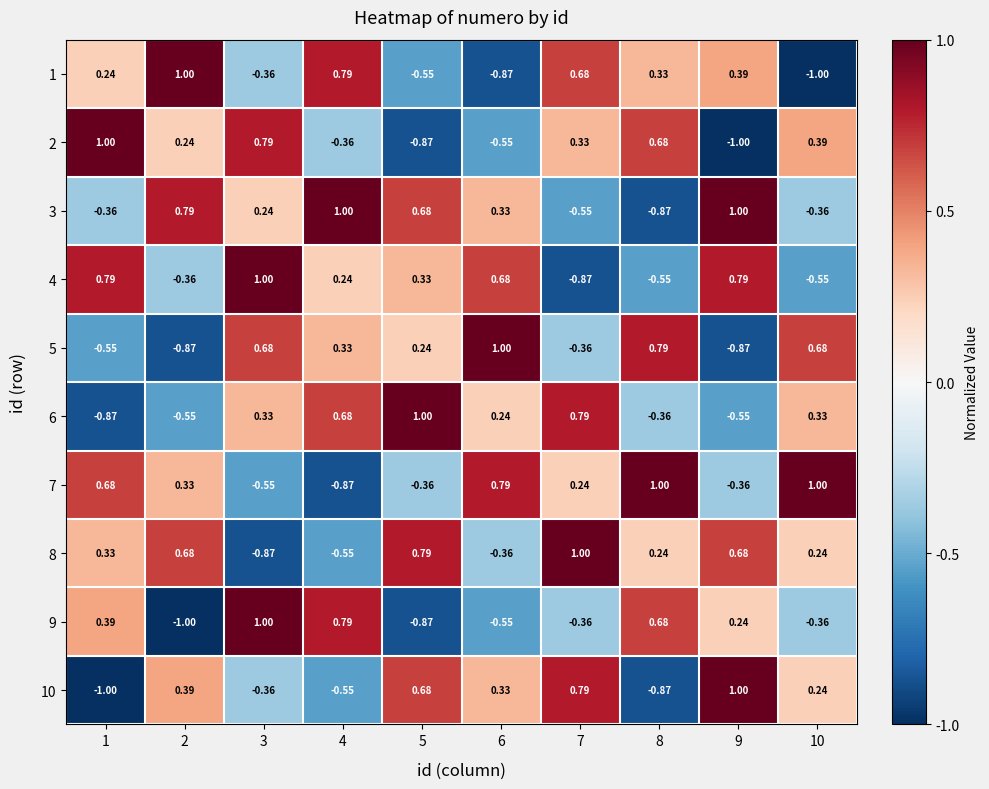

How many series are shown in this chart?

10